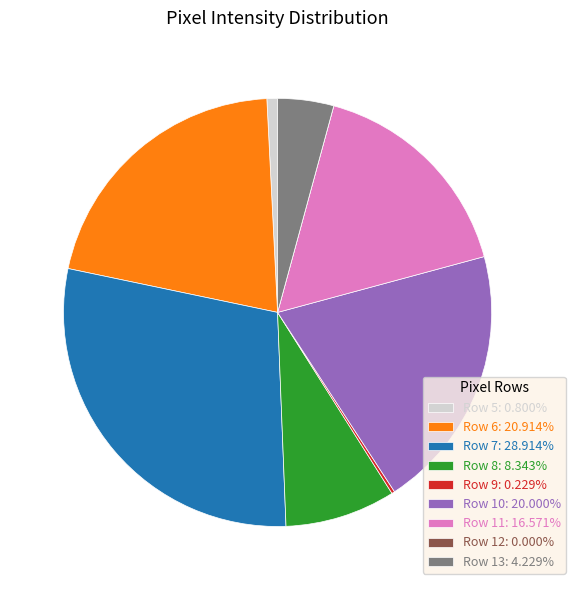

Is there a majority slice in this chart?

No